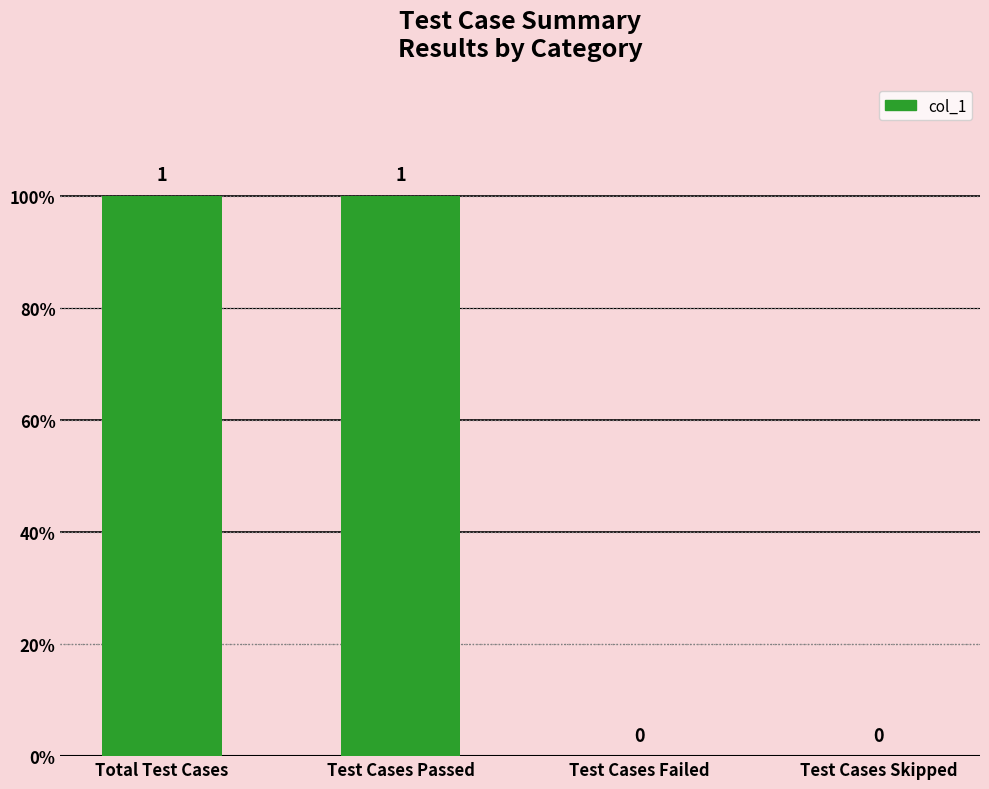

The chart shows a value of 1 at Total Test Cases. True or false?

True